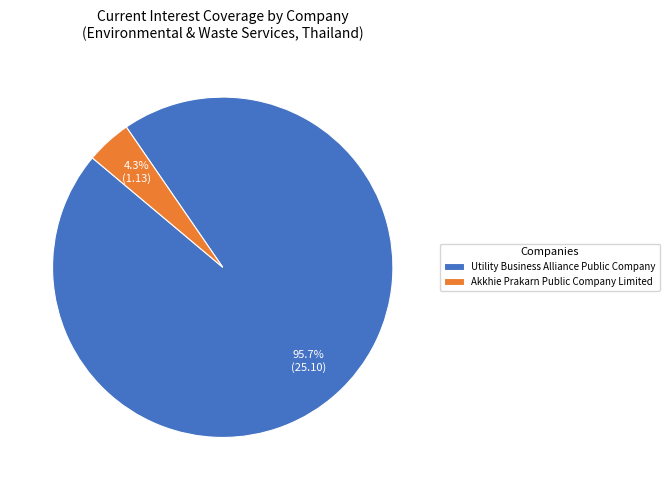

What portion of the pie excludes Utility Business Alliance Public Company?

4.3%